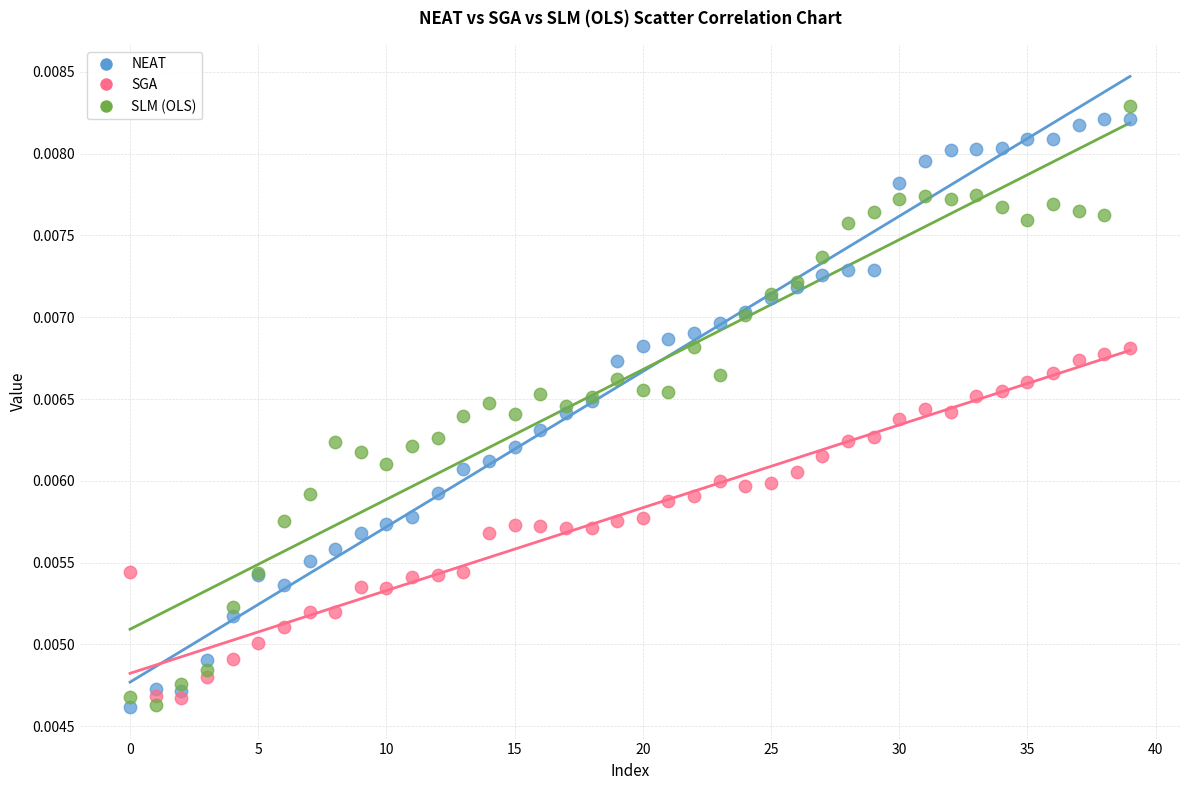

What are all the series names shown in the legend?

NEAT, SGA, SLM (OLS)